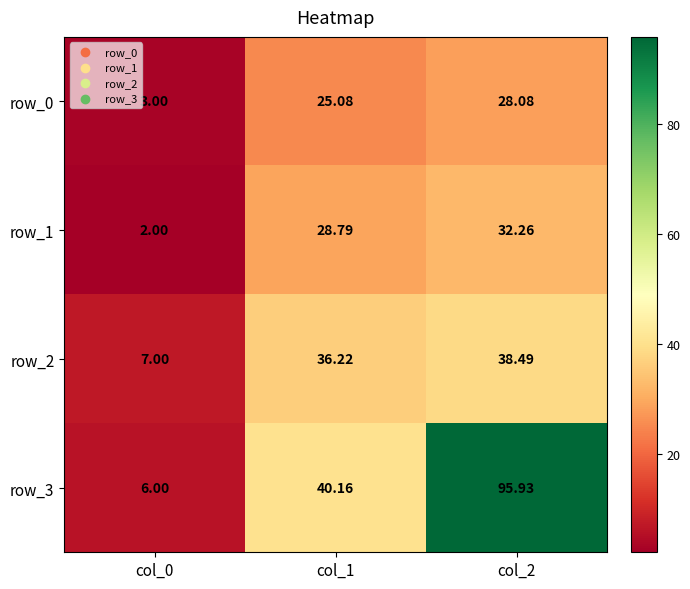

Is the value of row_2 at col_2 greater than the value of row_3 at col_2?

No